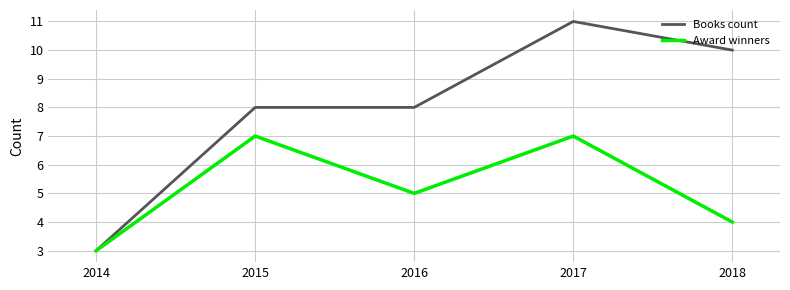

What is the value of the Award winners point at the 1st from the left?

3